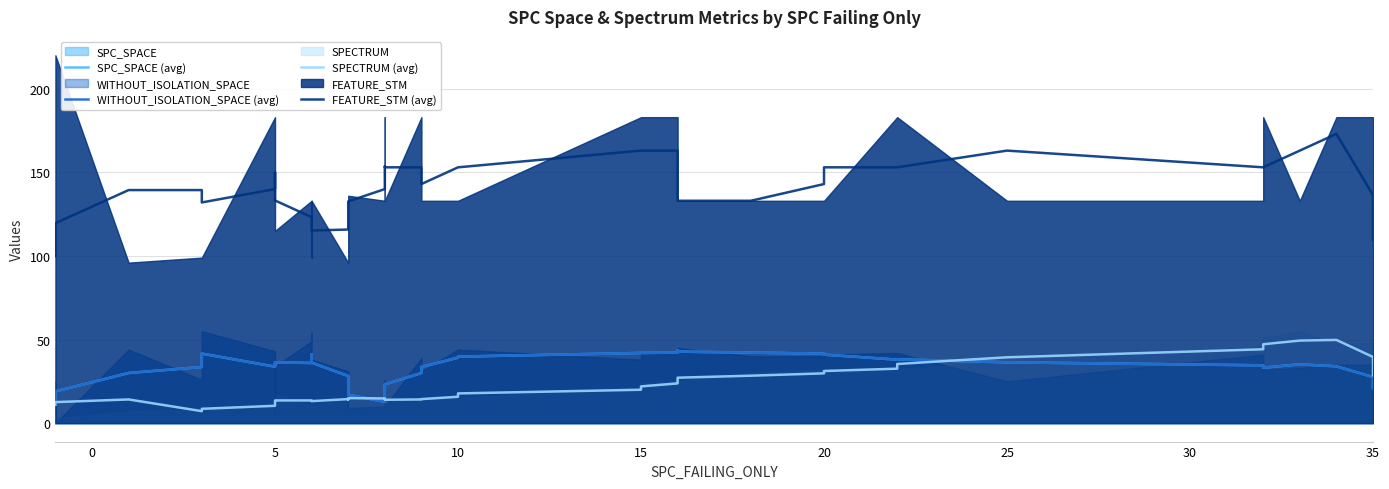

The SPC_SPACE (avg) series shows 71.1 at 15. True or false?

False